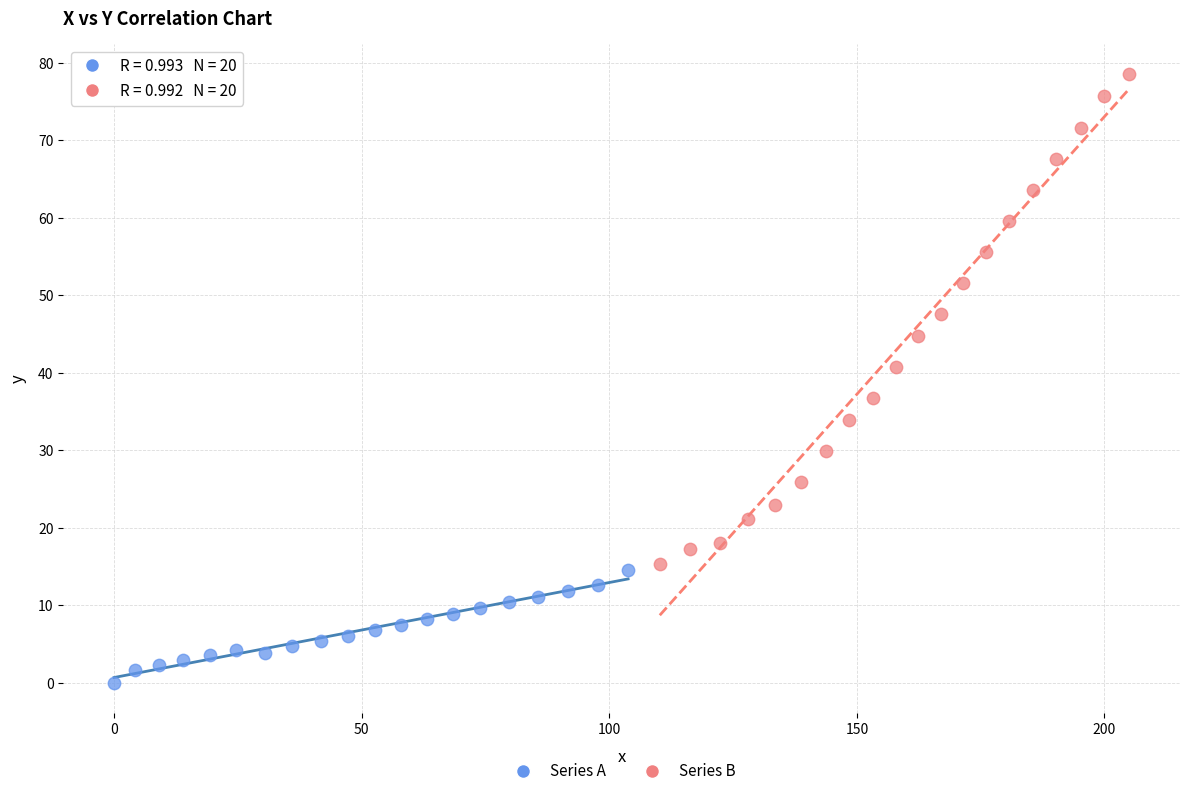

Which series reaches the minimum Y coordinate?

Series A